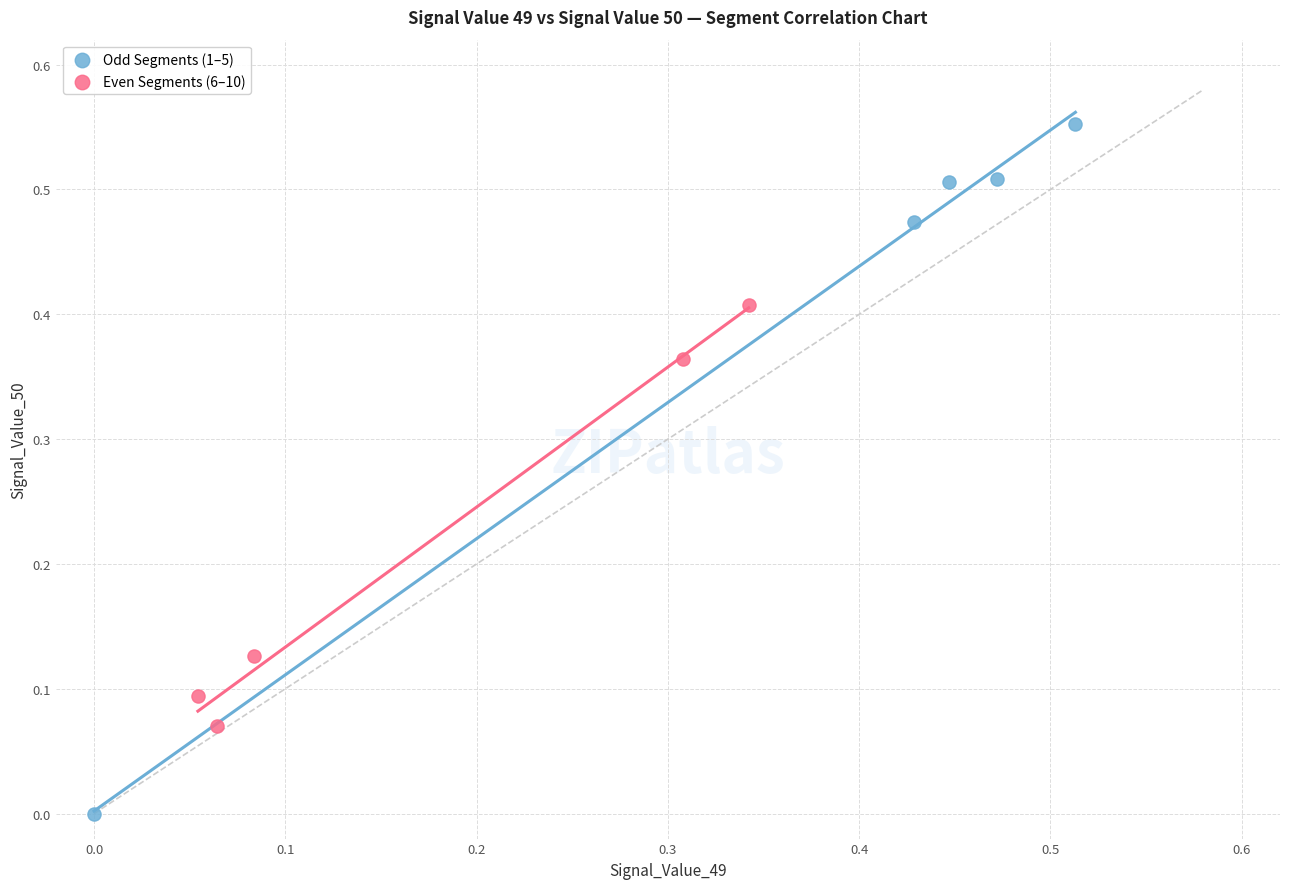

Which series reaches the maximum Y coordinate?

Odd Segments (1–5)